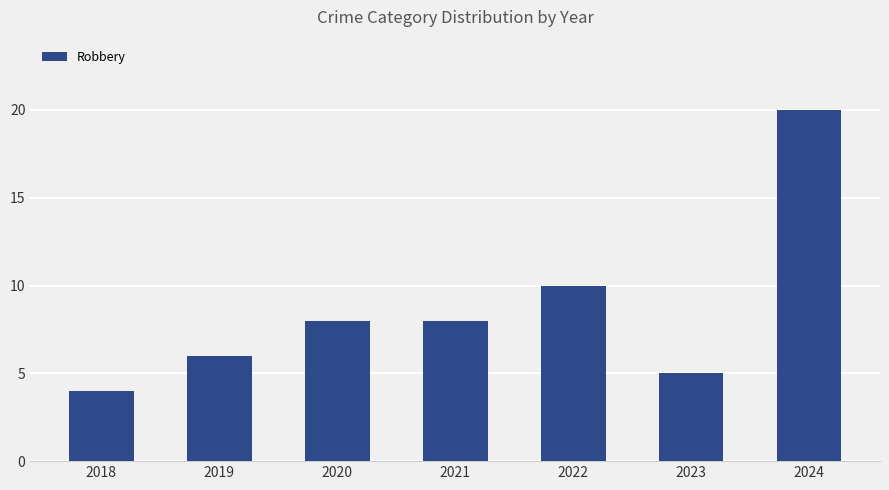

Which has a higher value, 2022 or 2019?

2022